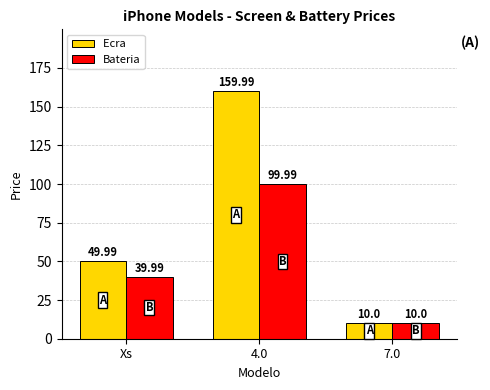

What is the label of the 2nd bar from the right?

4.0